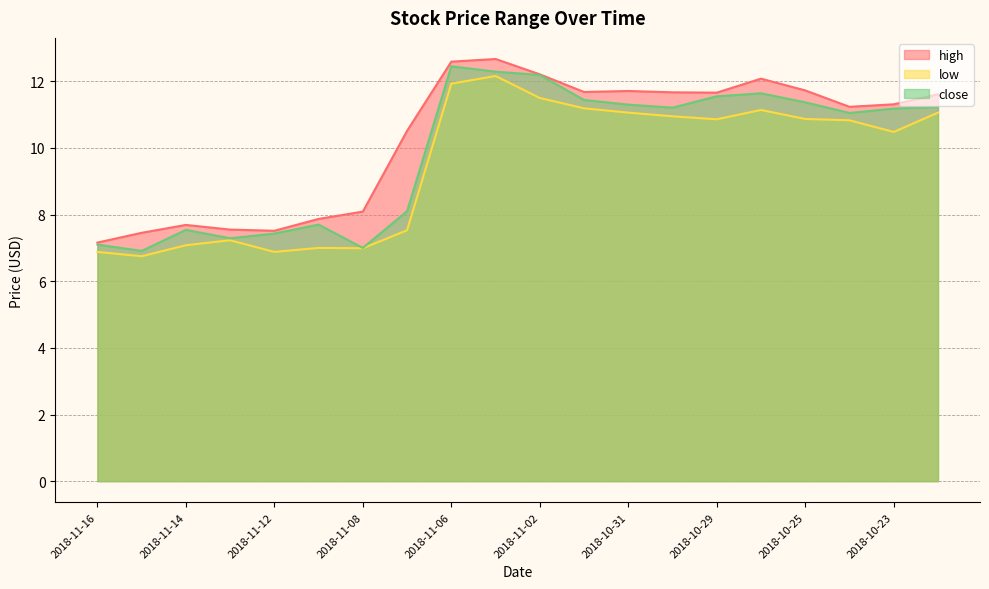

Reading right to left, transcribe all the data shown in this chart.

high: 2018-10-22=11.6	2018-10-23=11.3	2018-10-24=11.2	2018-10-25=11.7	2018-10-26=12.1	2018-10-29=11.7	2018-10-30=11.7	2018-10-31=11.7	2018-11-01=11.7	2018-11-02=12.2	2018-11-05=12.7	2018-11-06=12.6	2018-11-07=10.5	2018-11-08=8.1	2018-11-09=7.9	2018-11-12=7.5	2018-11-13=7.6	2018-11-14=7.7	2018-11-15=7.5	2018-11-16=7.2
low: 2018-10-22=11.1	2018-10-23=10.5	2018-10-24=10.8	2018-10-25=10.9	2018-10-26=11.1	2018-10-29=10.9	2018-10-30=10.9	2018-10-31=11.1	2018-11-01=11.2	2018-11-02=11.5	2018-11-05=12.2	2018-11-06=11.9	2018-11-07=7.5	2018-11-08=7.0	2018-11-09=7.0	2018-11-12=6.9	2018-11-13=7.2	2018-11-14=7.1	2018-11-15=6.8	2018-11-16=6.9
close: 2018-10-22=11.2	2018-10-23=11.2	2018-10-24=11.1	2018-10-25=11.4	2018-10-26=11.6	2018-10-29=11.6	2018-10-30=11.2	2018-10-31=11.3	2018-11-01=11.4	2018-11-02=12.2	2018-11-05=12.3	2018-11-06=12.4	2018-11-07=8.1	2018-11-08=7.0	2018-11-09=7.7	2018-11-12=7.4	2018-11-13=7.3	2018-11-14=7.5	2018-11-15=6.9	2018-11-16=7.1